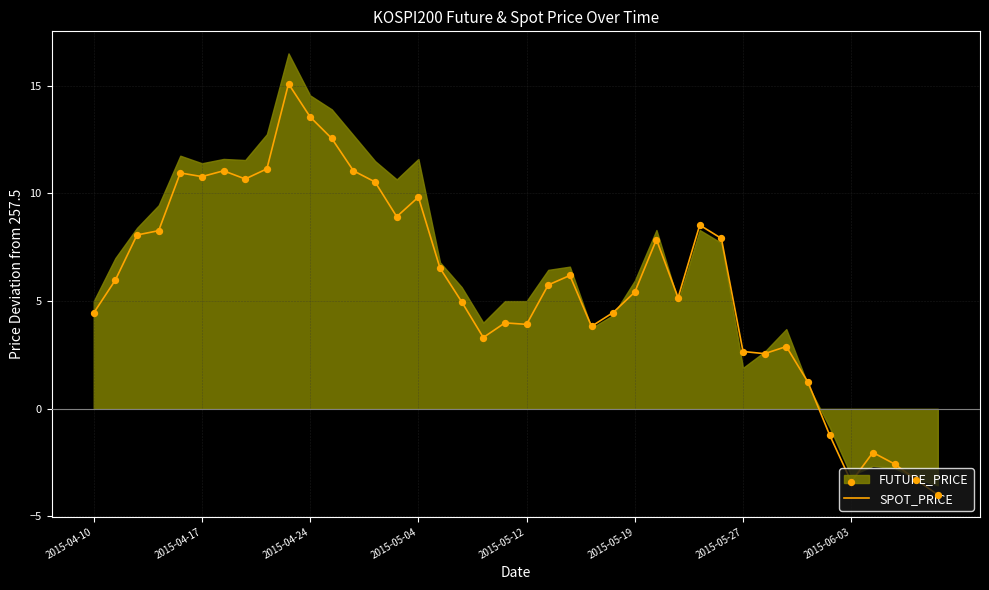

What is the ratio of the value at 26 to the value at 9?

0.5